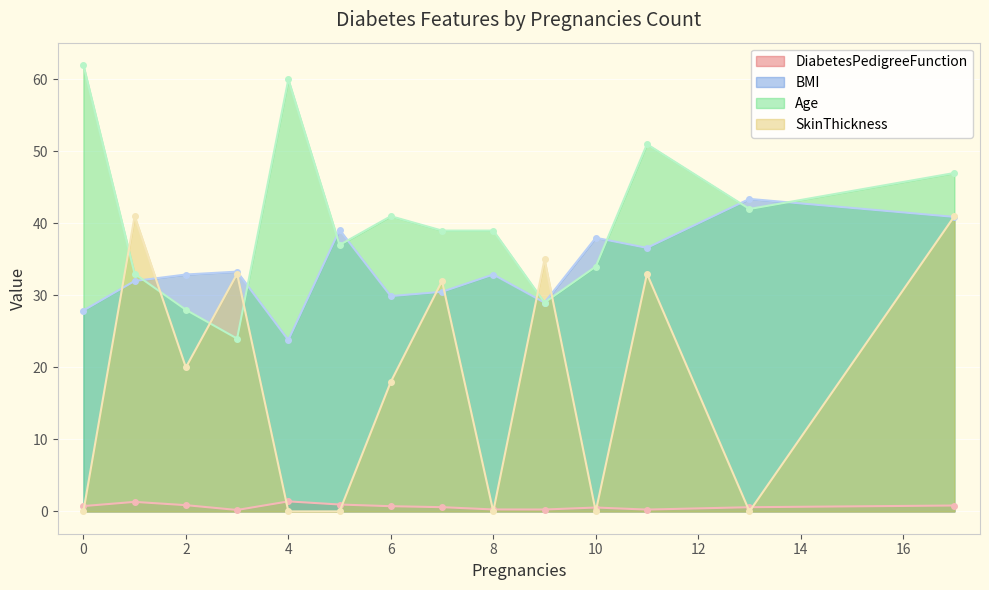

Is the value of DiabetesPedigreeFunction at 17 greater than the value of SkinThickness at 13?

Yes